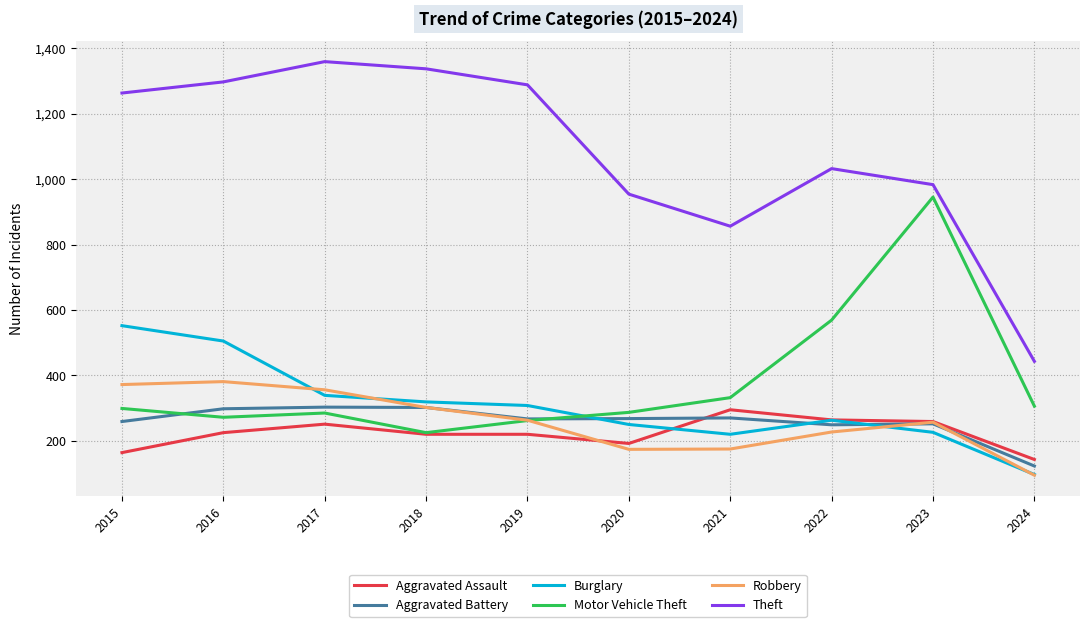

At how many categories does at least one series exceed 150?

10